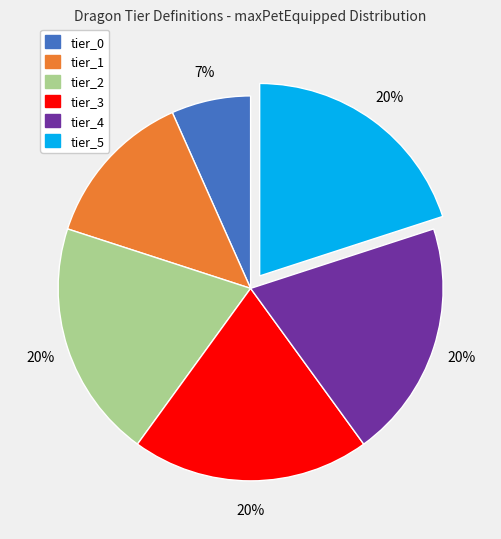

Is it true that tier_3 is 12% of the pie?

False